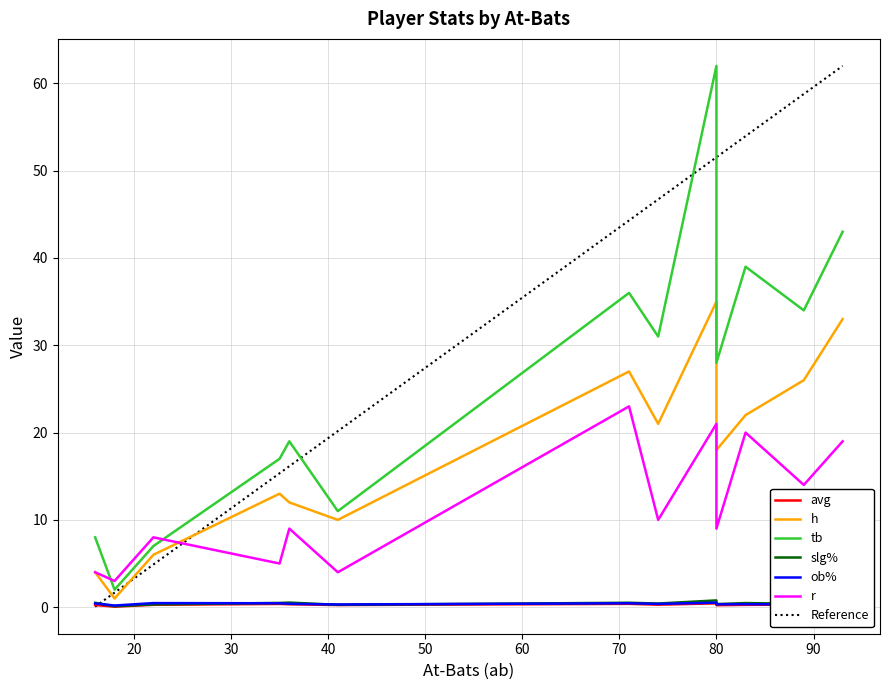

Which series changed the most between Ozmer, Carson and Palis, Cole?

tb